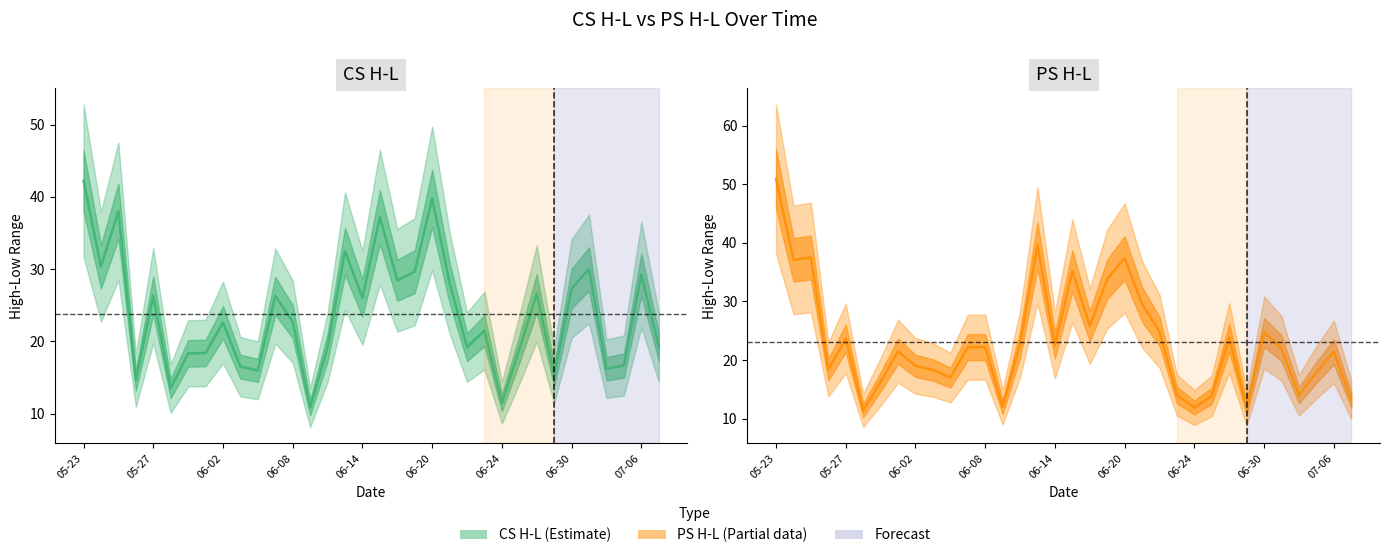

Is the value of CS H-L at 06-14 greater than the value of PS H-L at 13?

Yes